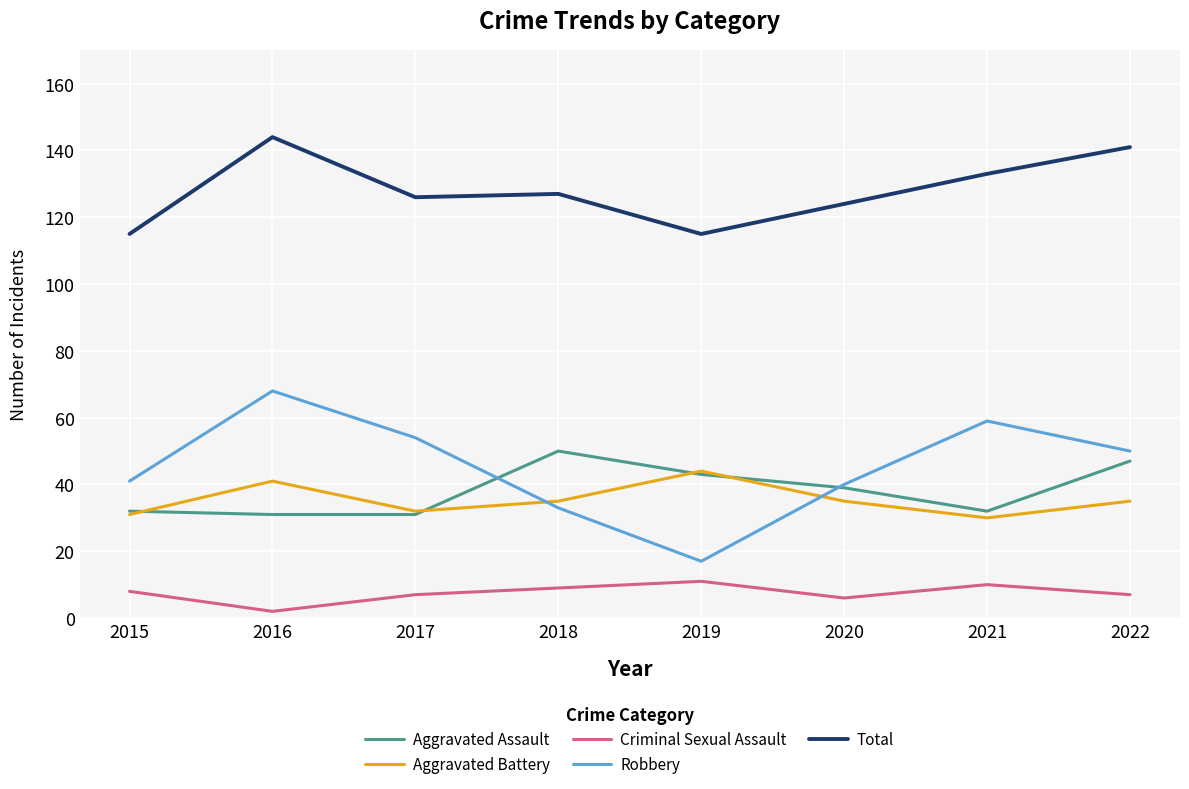

Count the number of data series in this chart.

5